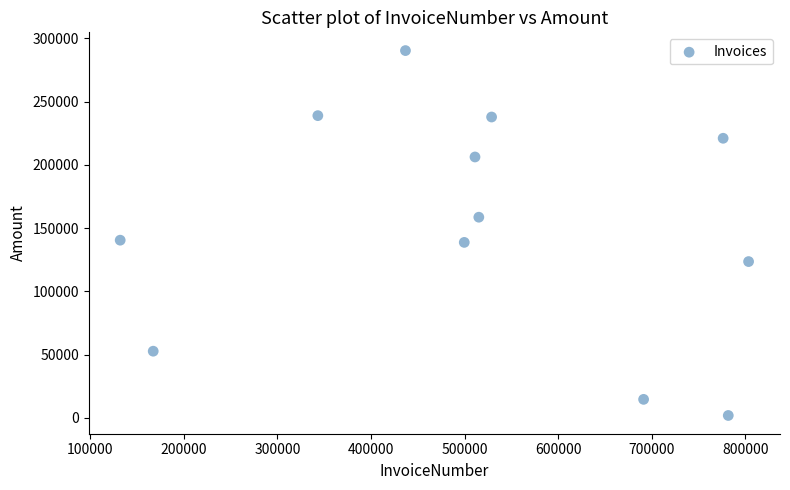

What is the range of Y values (max minus min)?

288478